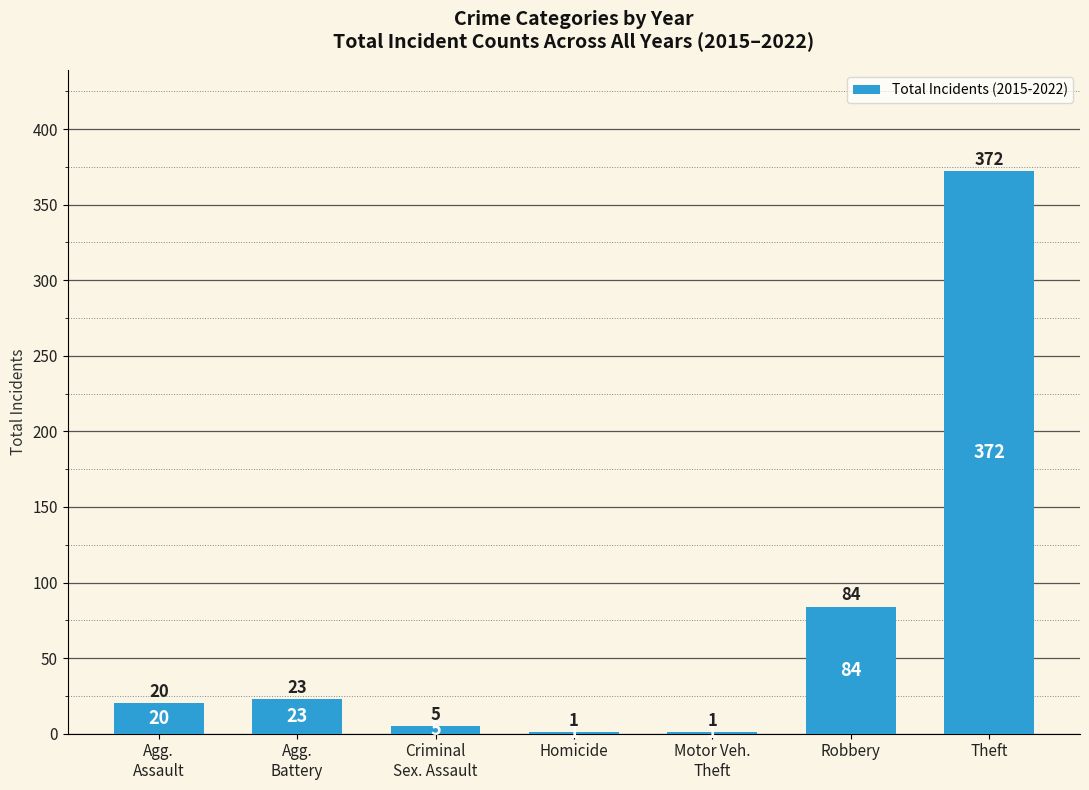

What is the difference between the values at Motor Veh.
Theft and Agg.
Battery?

22